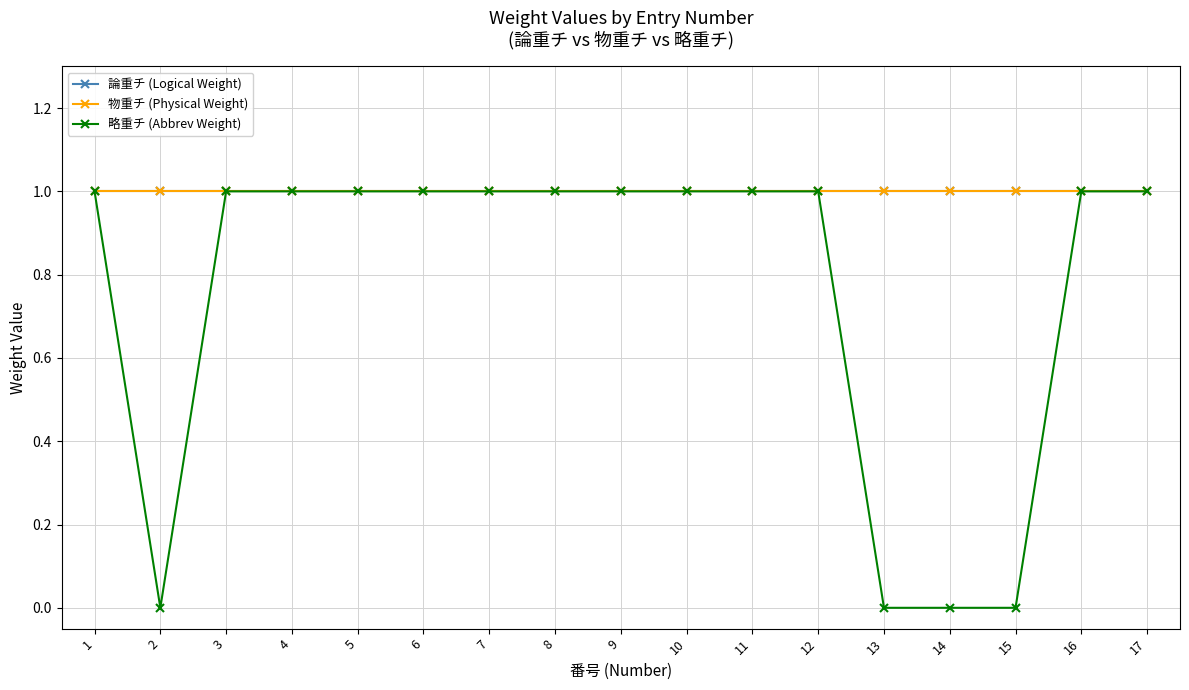

Which category has the highest value in the 物重チ (Physical Weight) series?

1